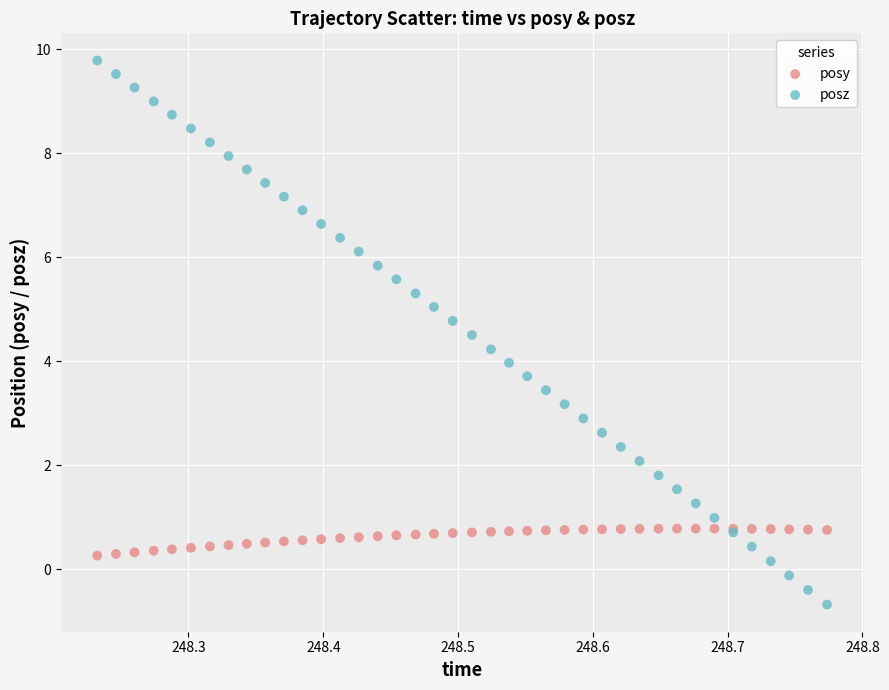

Which series contains the lowest Y value?

posz